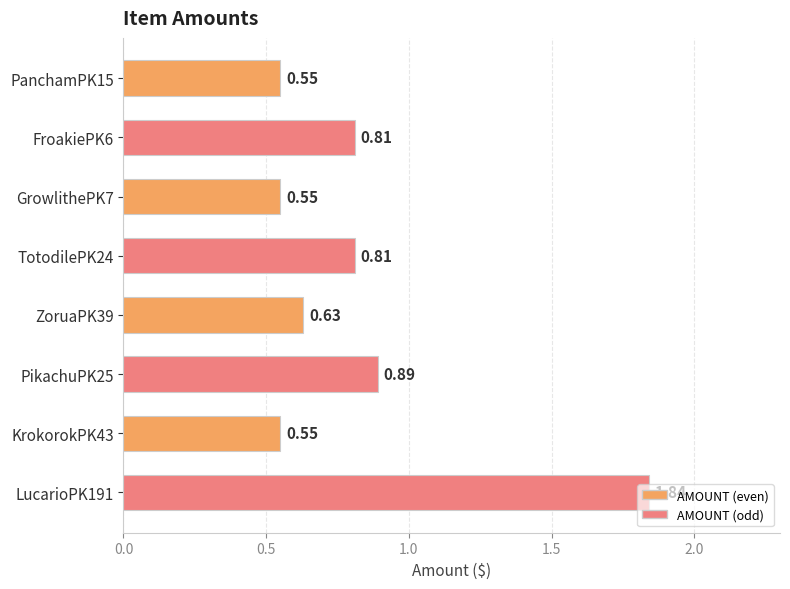

True or false: the data shows 0.5 at FroakiePK6.

False